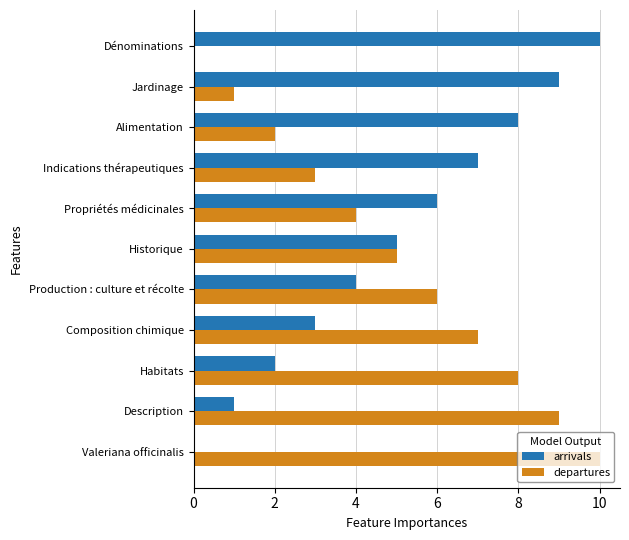

What is the sum of the arrivals values at Historique and Indications thérapeutiques?

12